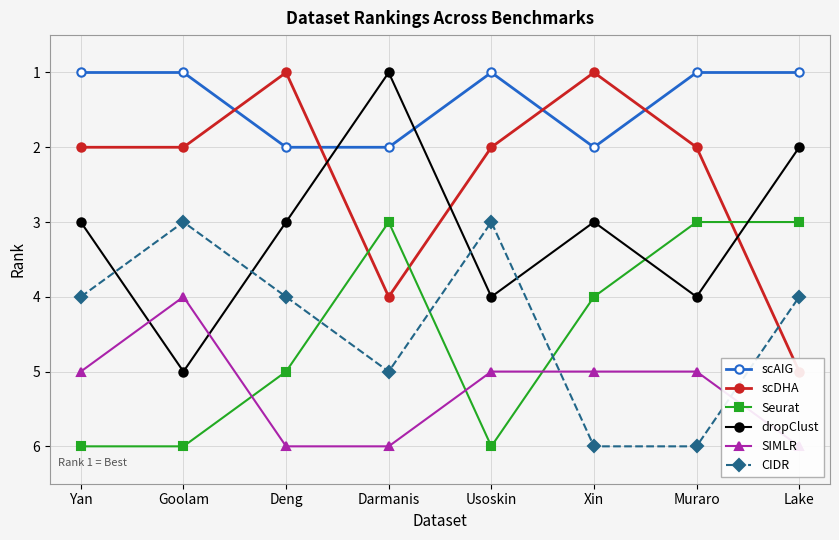

Count the scAIG values in the range 1 to 2.

8